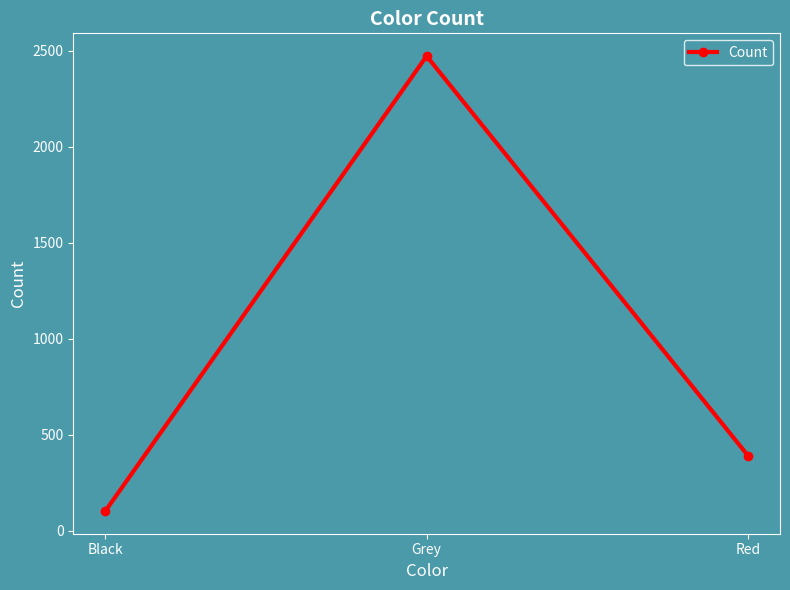

What is the approximate value at Red, to the nearest 100?

400